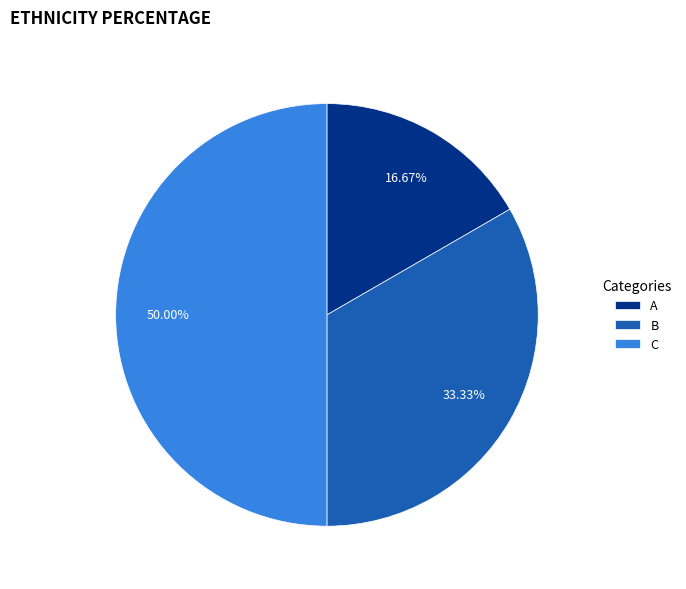

Combined, what portion of the pie is A and B?

50.0%